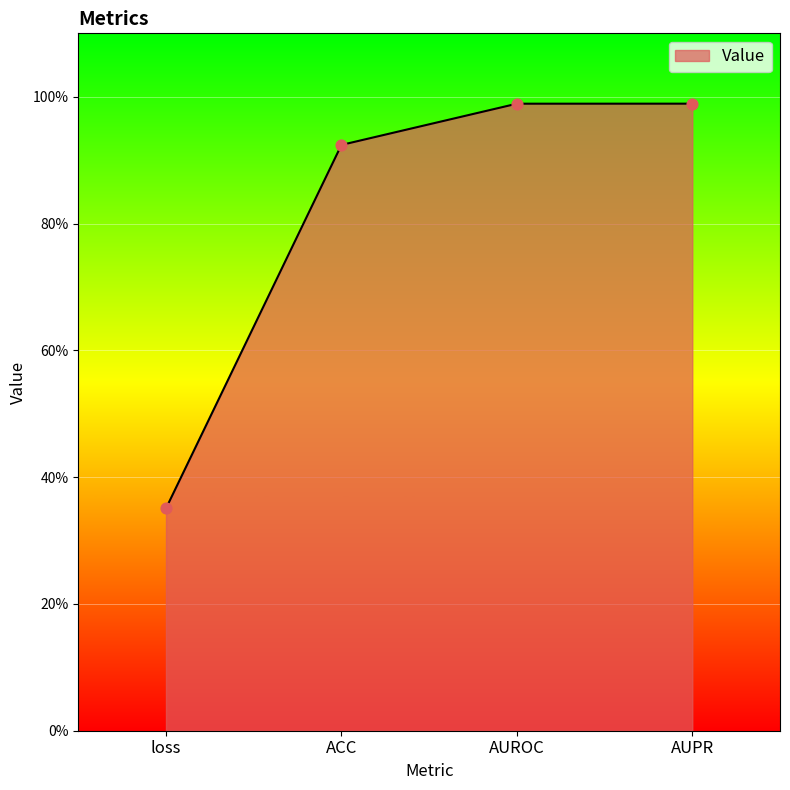

Which has a higher value, ACC or loss?

ACC